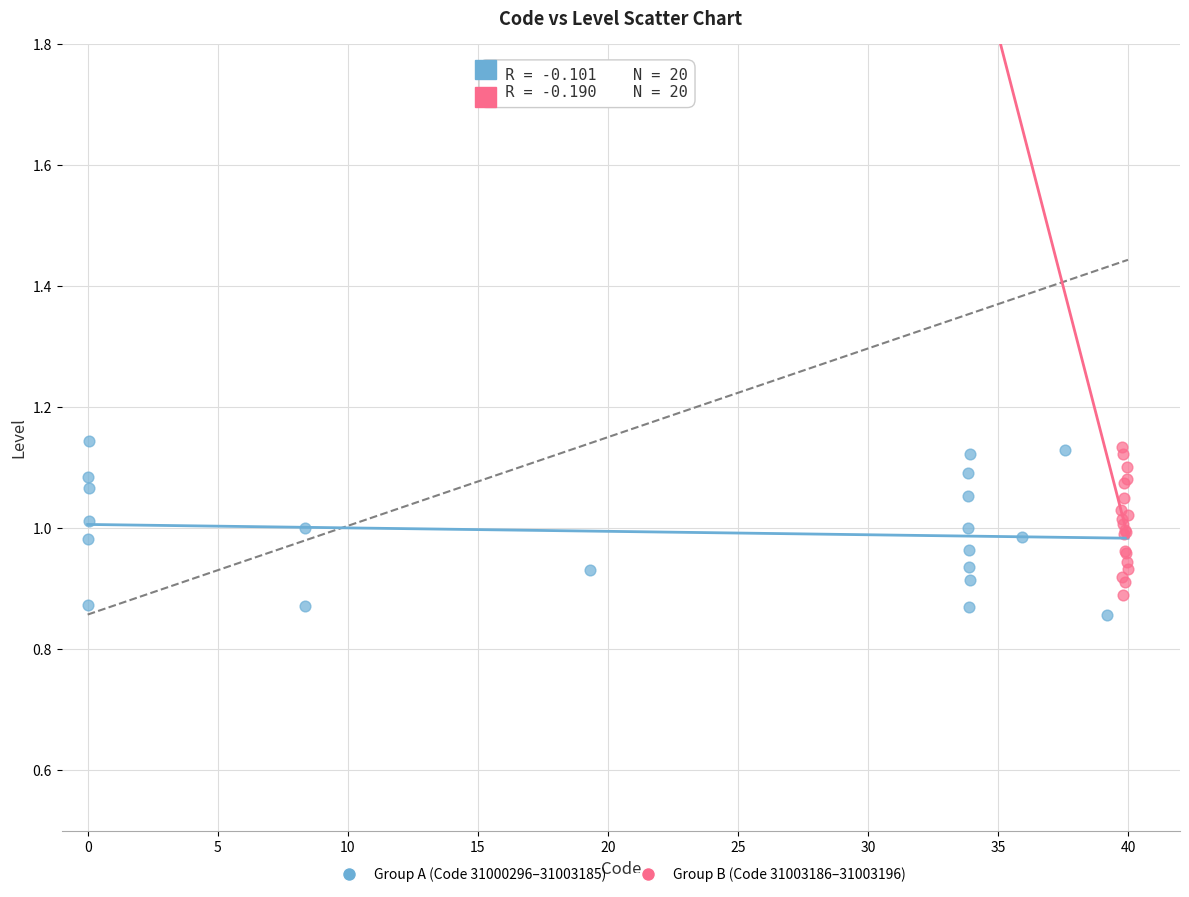

Which series has the largest Y range (max minus min)?

Group A (Code 31000296–31003185)